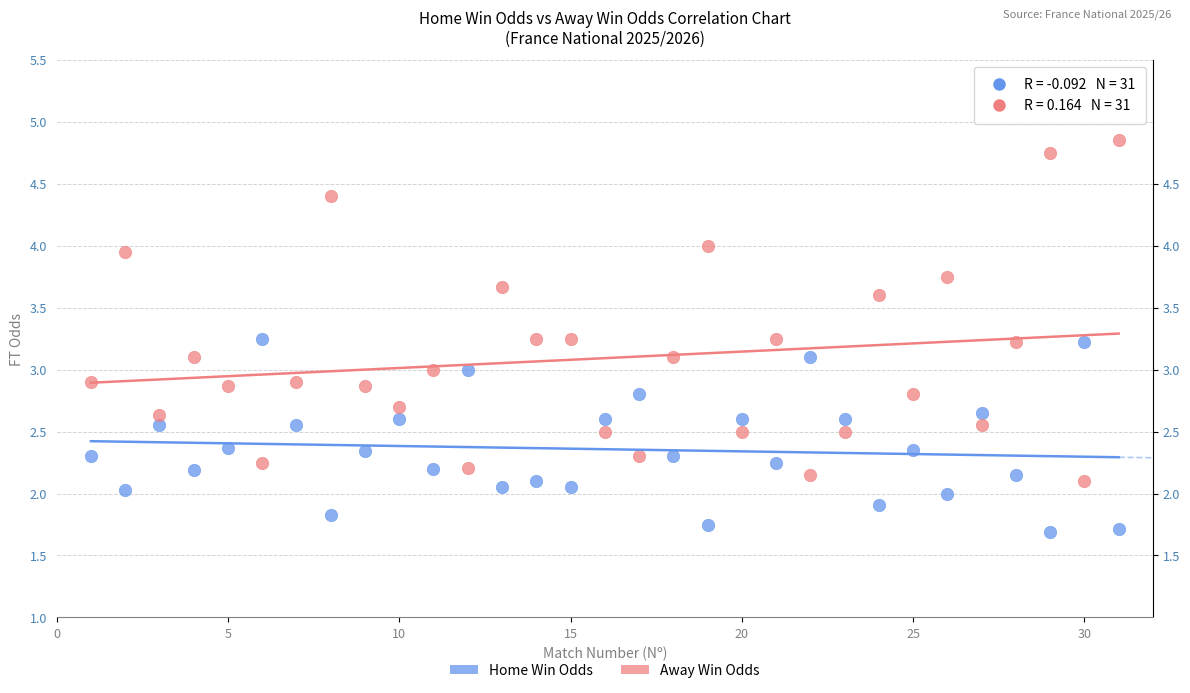

Which series reaches the minimum Y coordinate?

Home Win Odds